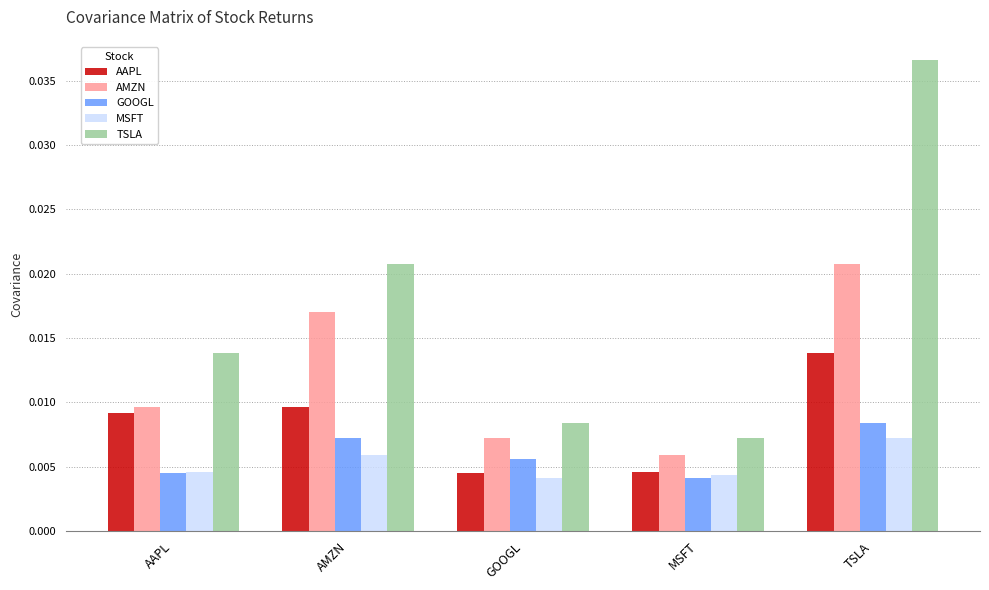

At which category is the sum across all series the highest?

TSLA